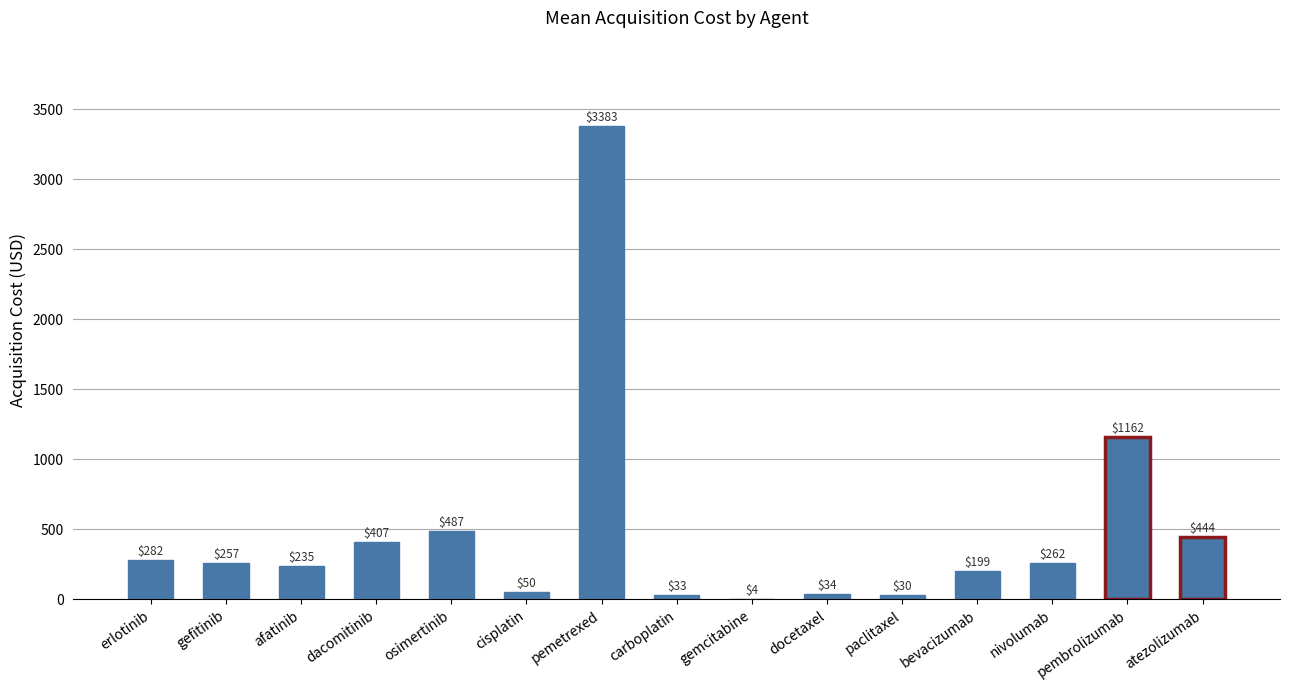

Read the value at cisplatin.

49.8